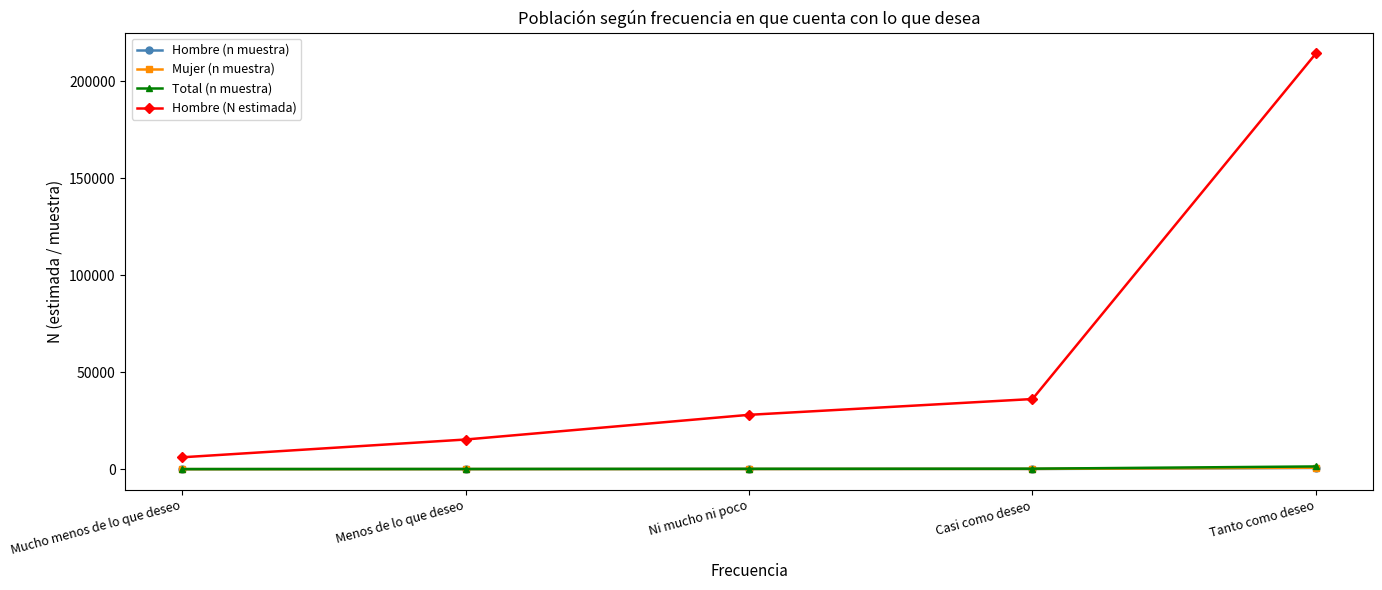

What position from the right is Mucho menos de lo que deseo?

5